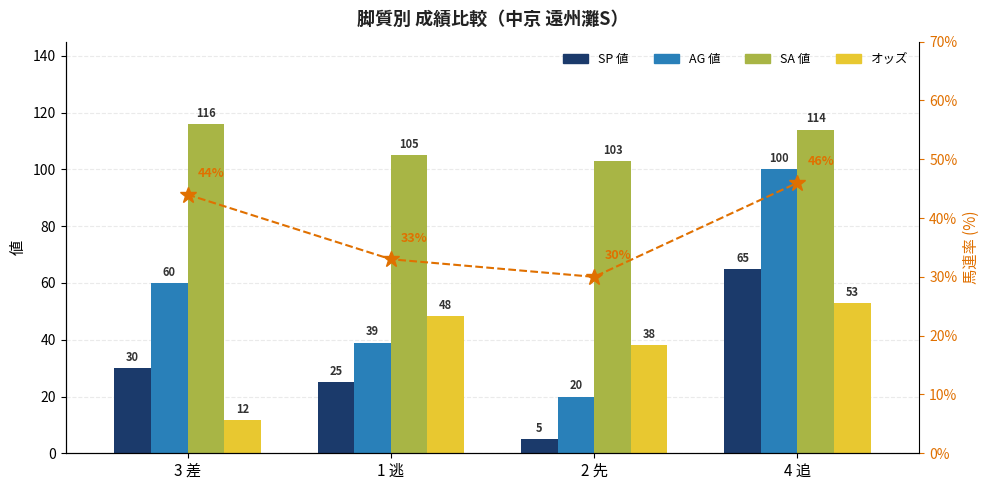

What is the total value across all series at 4 追?

331.8